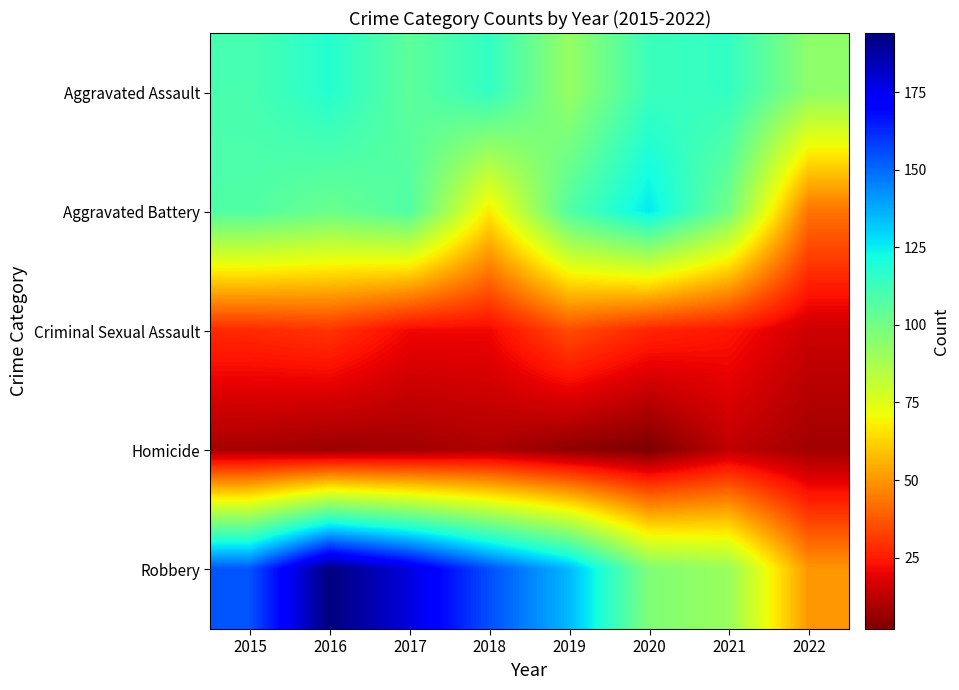

How many distinct data groups are displayed?

5